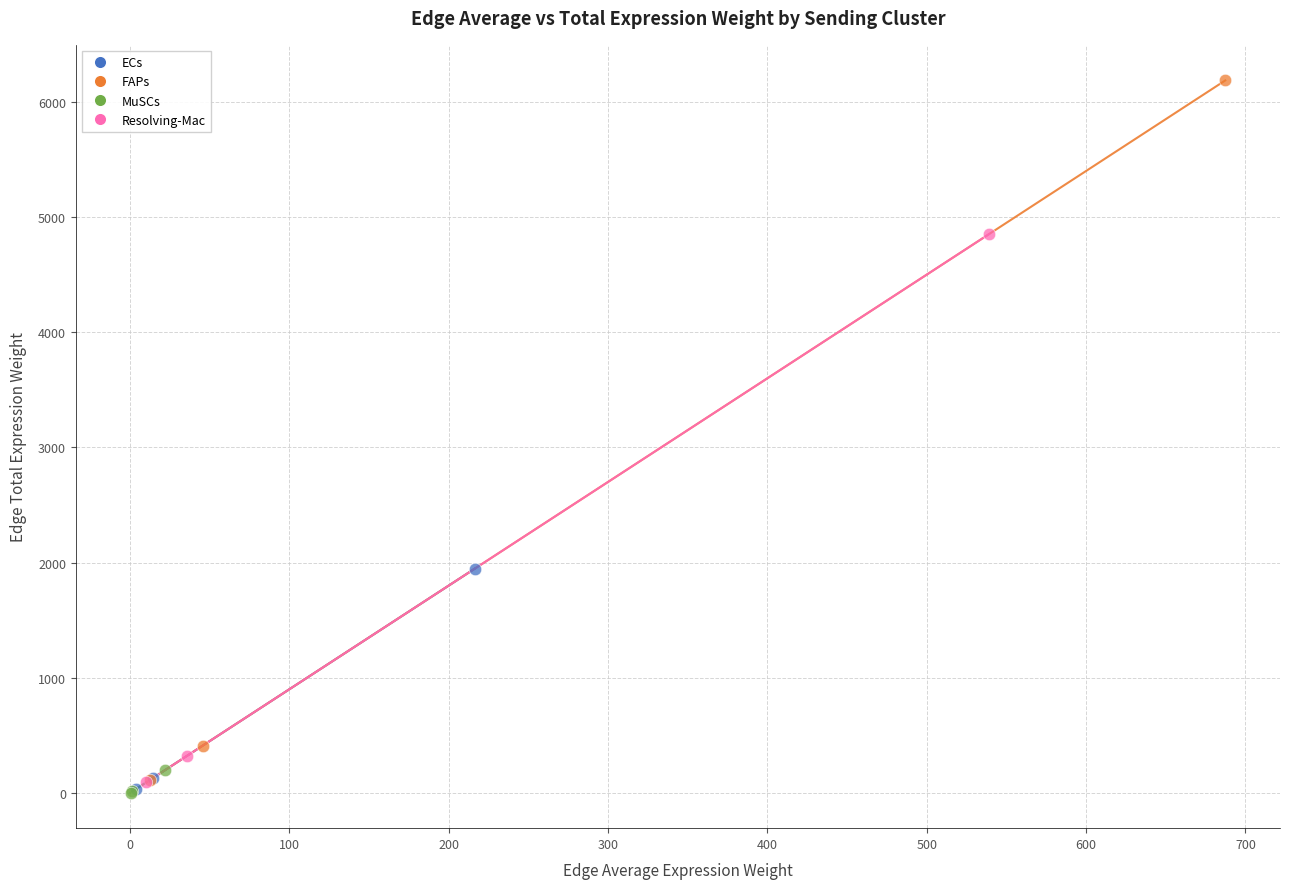

Which series reaches the maximum Y coordinate?

FAPs